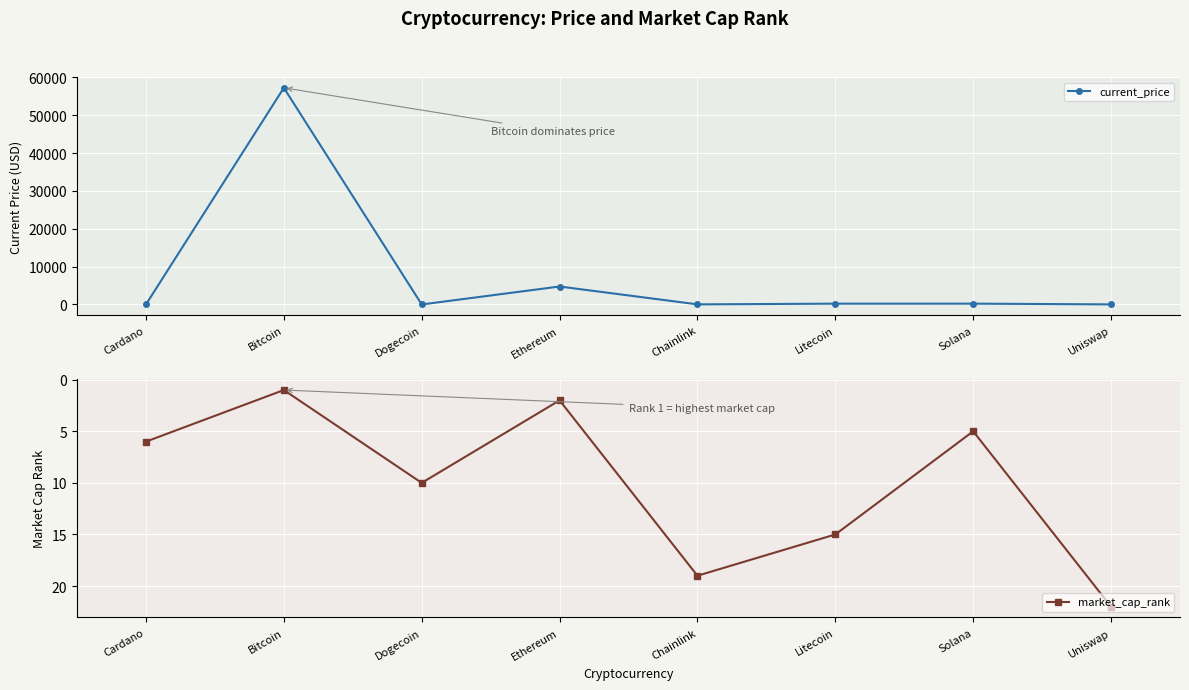

Which category has the highest value in the market_cap_rank series?

Uniswap